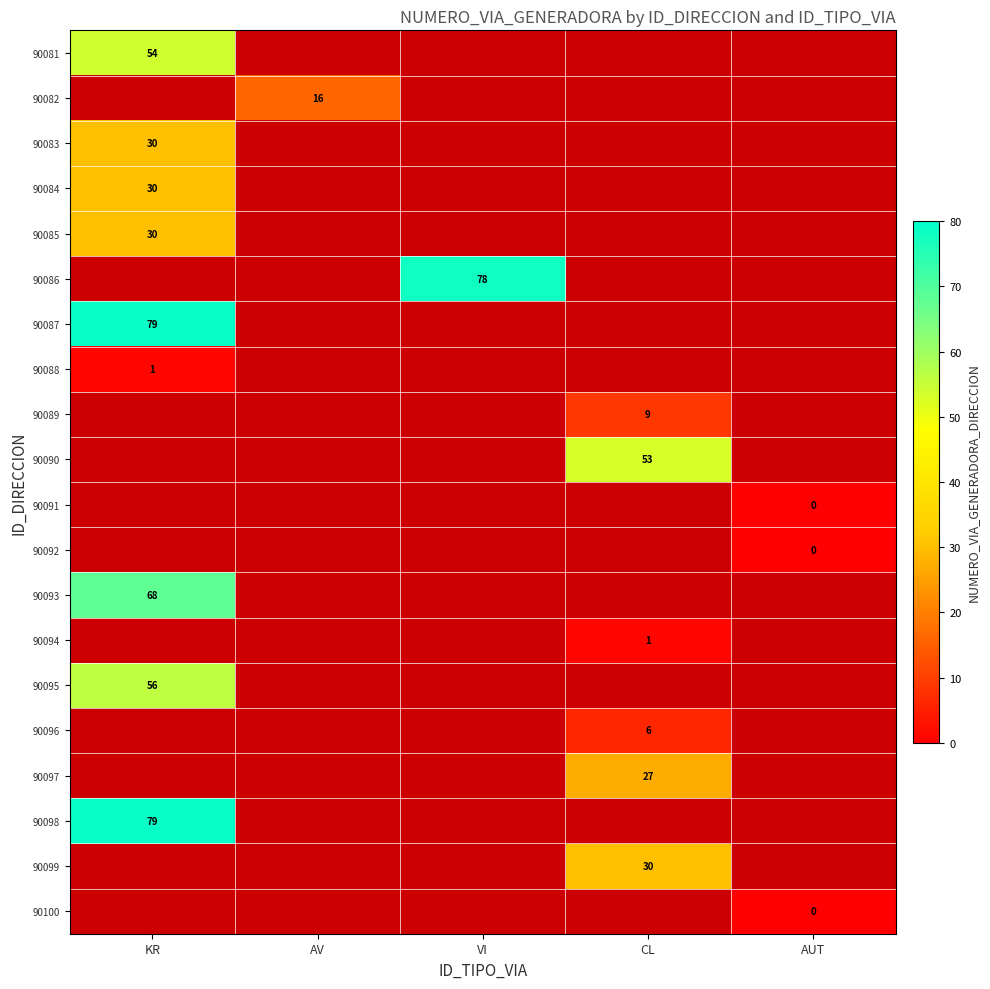

Is it true that 90098 equals 112 at KR?

False